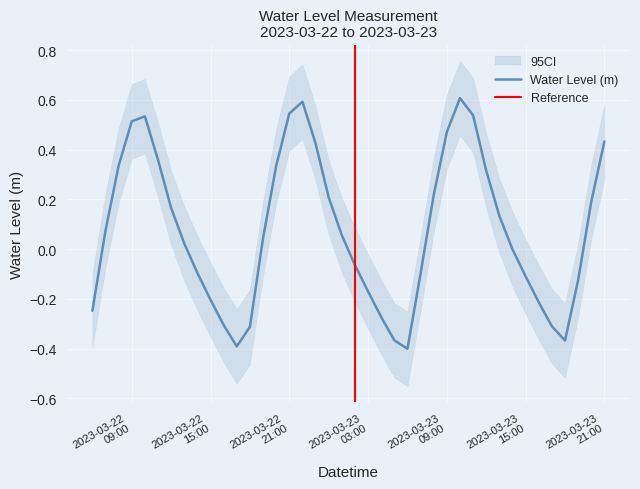

What is the change in value from 2023-03-22 06:00:00 to 2023-03-22 09:00:00?

+0.8